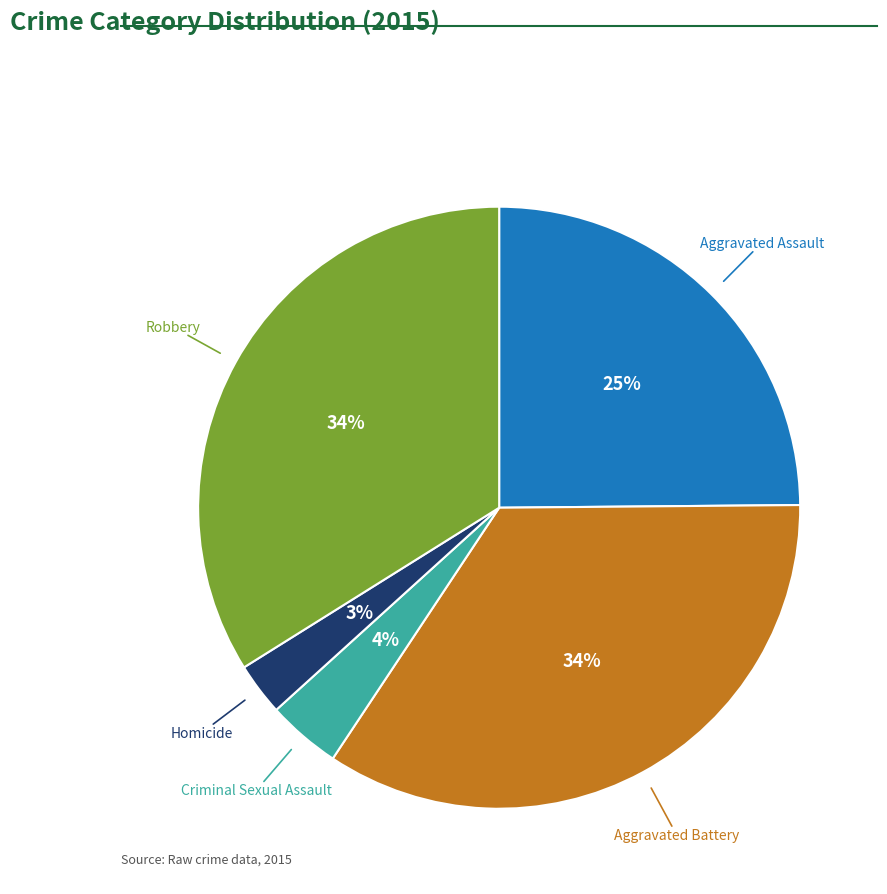

What percentage is the Robbery slice, to the nearest percent?

34%